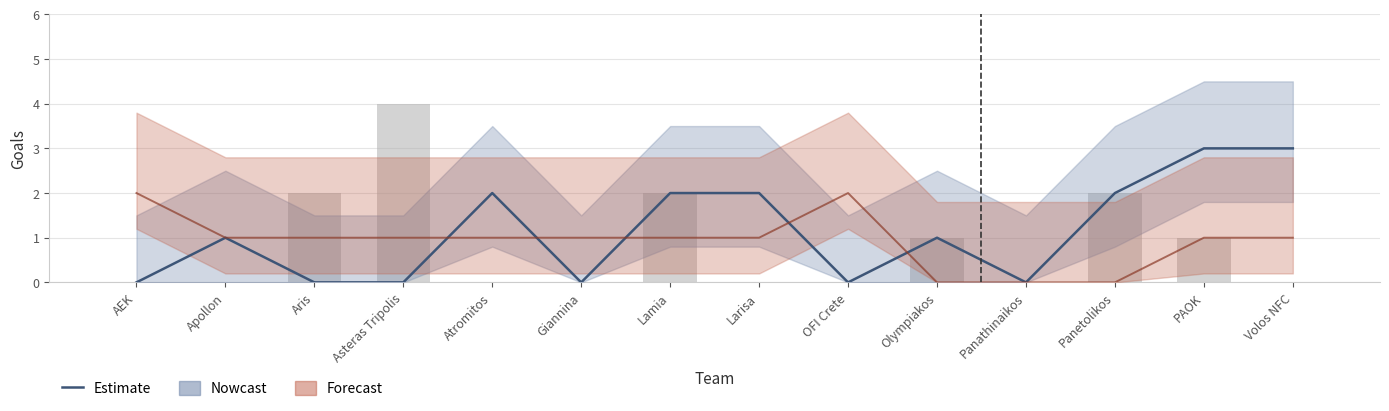

How many data points does each series have?

14